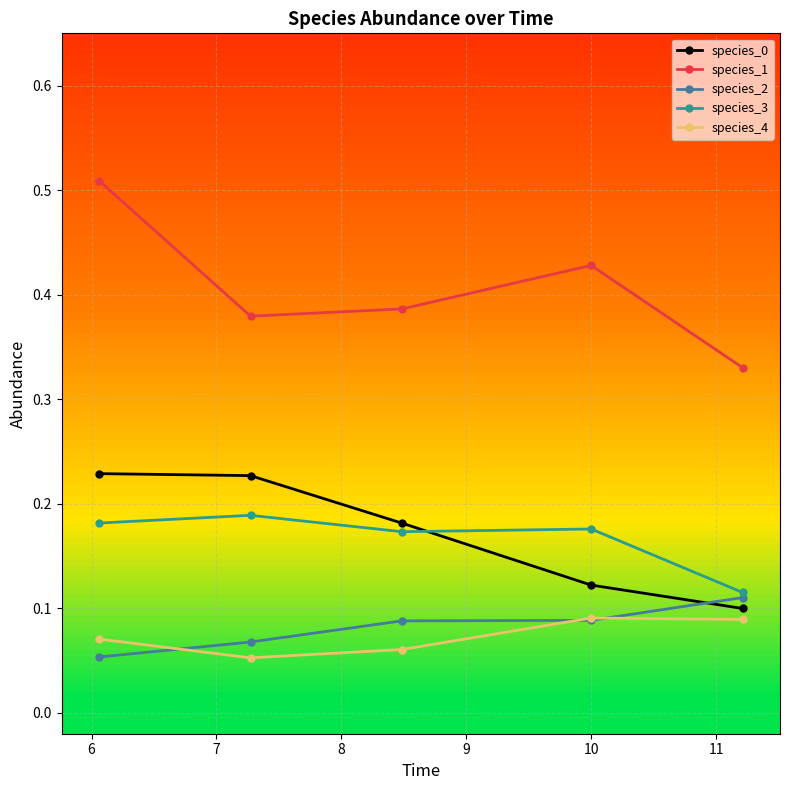

Count the species_2 values in the range 0 to 1.

5